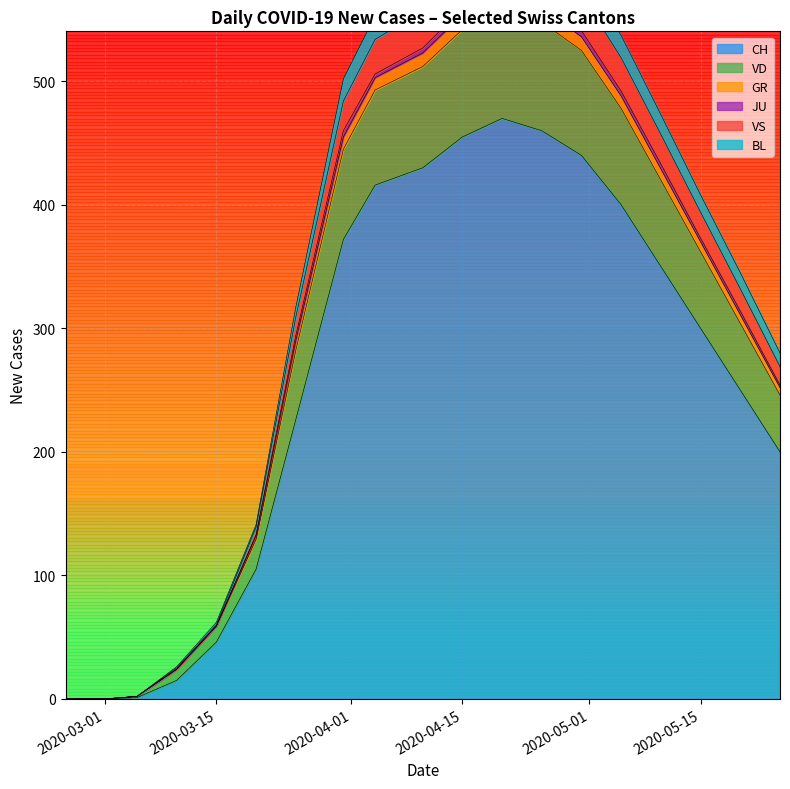

Count the number of data series in this chart.

6